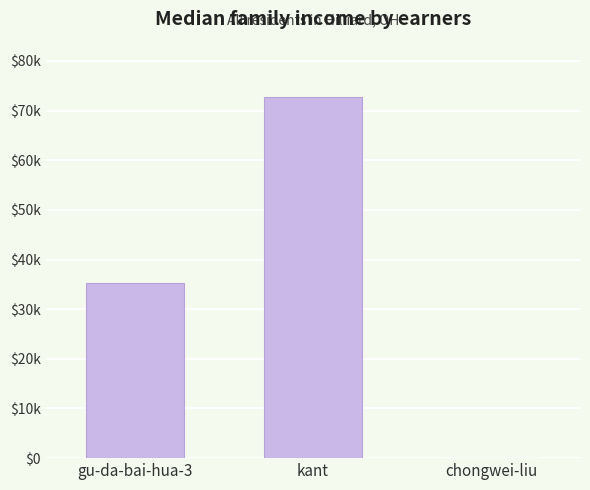

What is the sum of all values?

107892